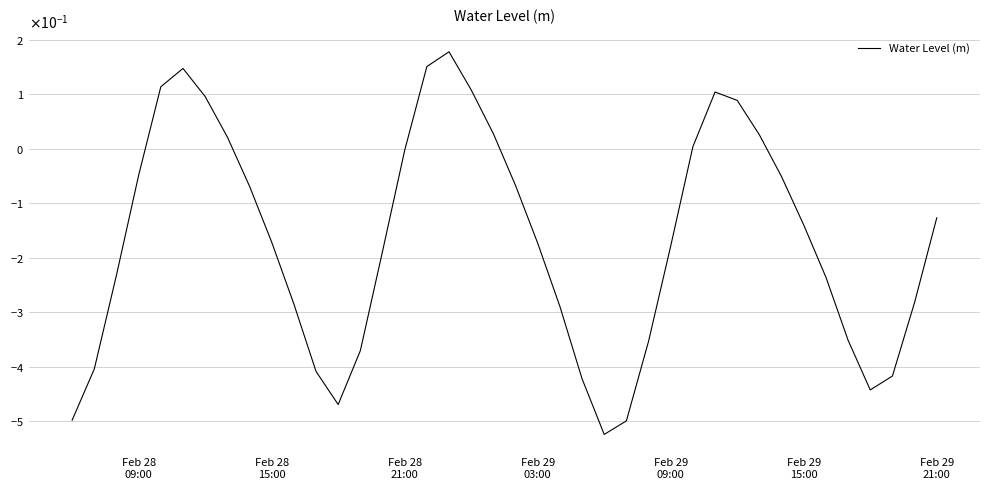

Does the chart display data point markers on the line(s)?

No